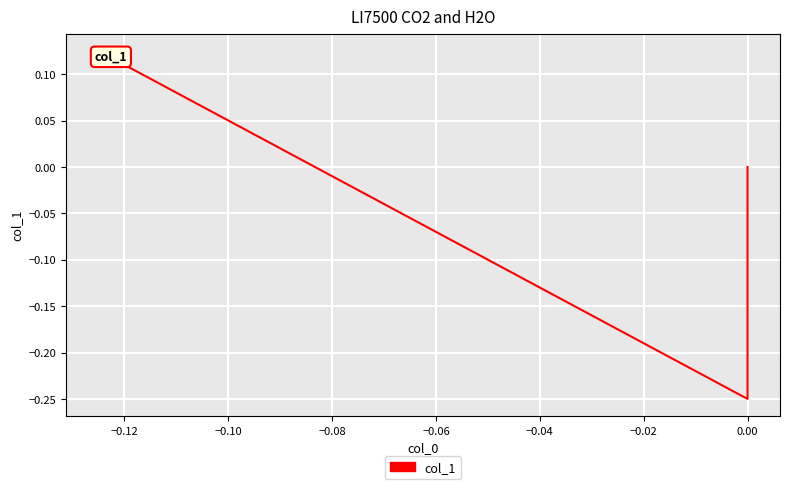

How many data points are less than 0?

1